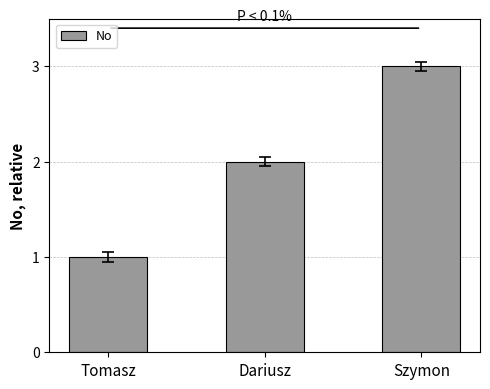

Which label corresponds to the largest value in the chart?

Szymon